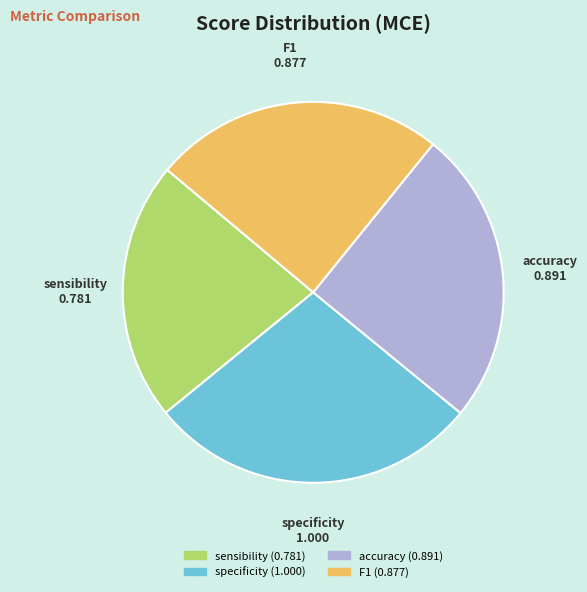

How many slices are in this pie chart?

4